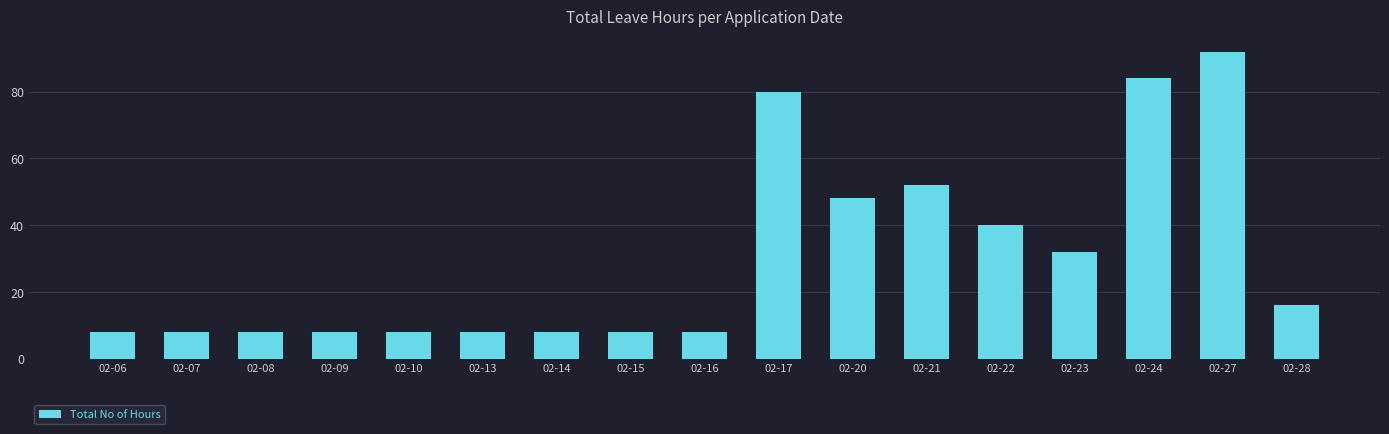

What is the smallest value displayed?

8